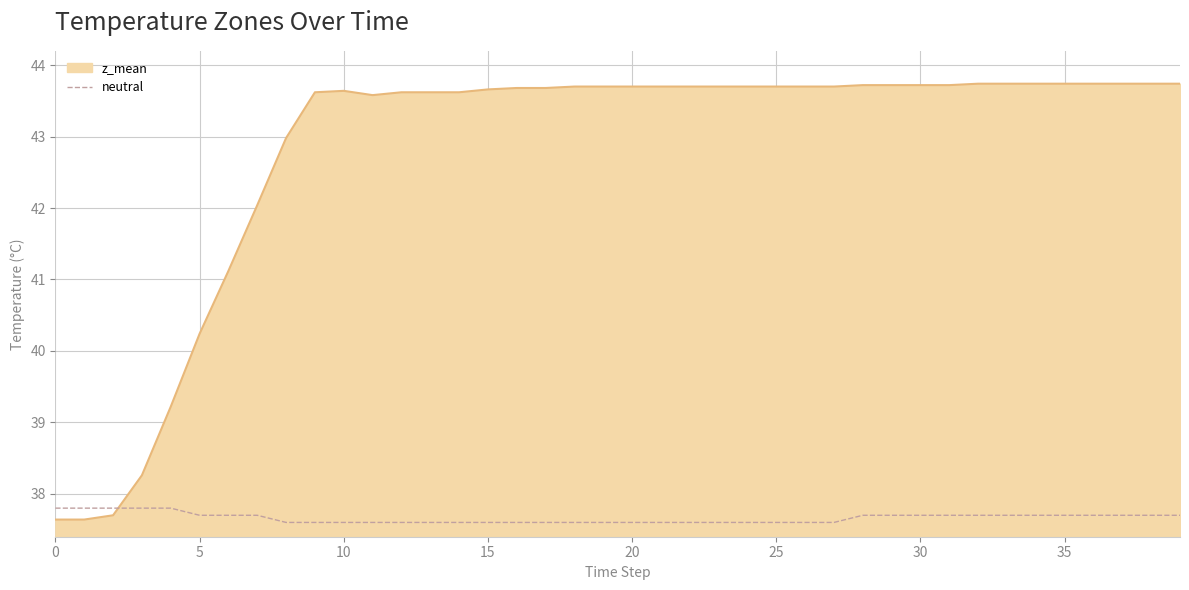

What is the smallest value displayed?

37.6